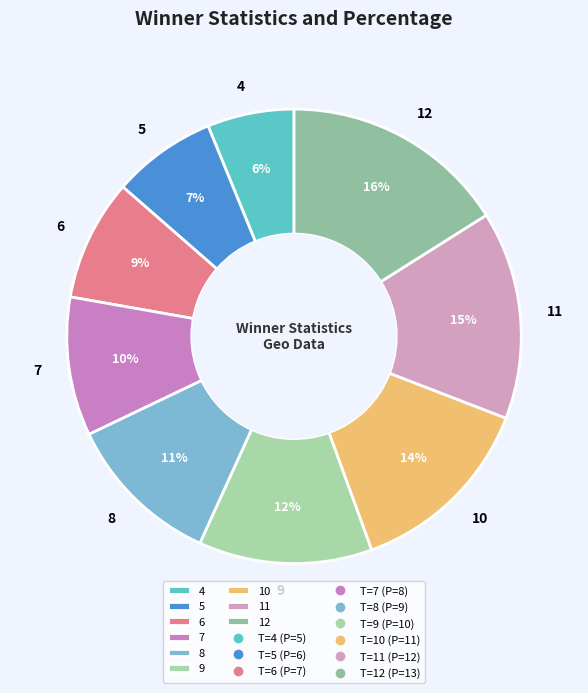

Which slice is the smallest?

4